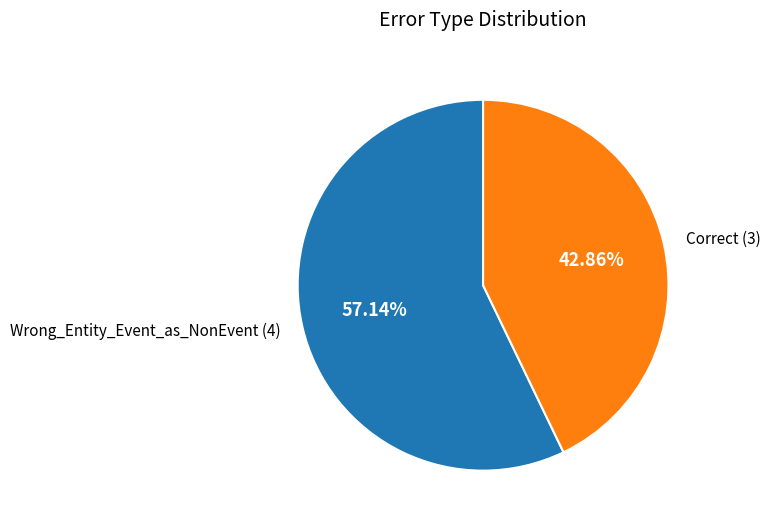

Which slice represents more than half of the pie?

Wrong_Entity_Event_as_NonEvent